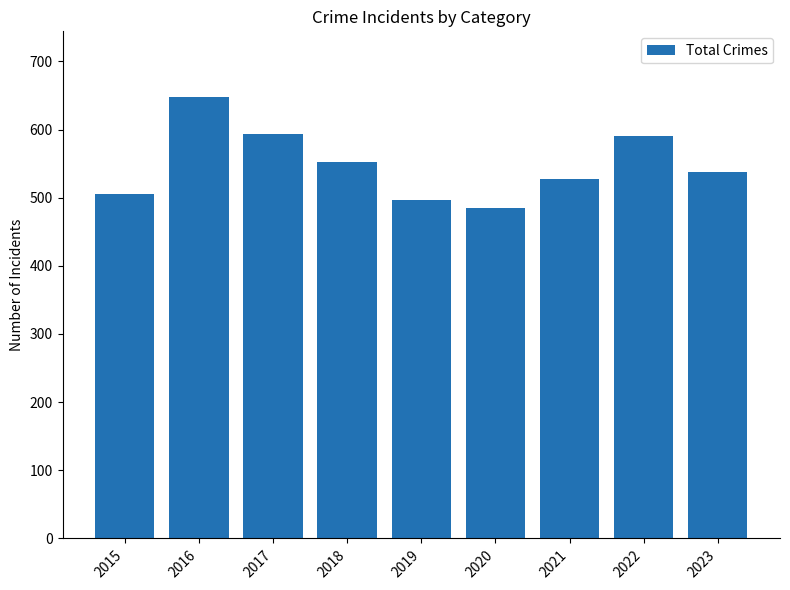

What is the smallest value displayed?

485